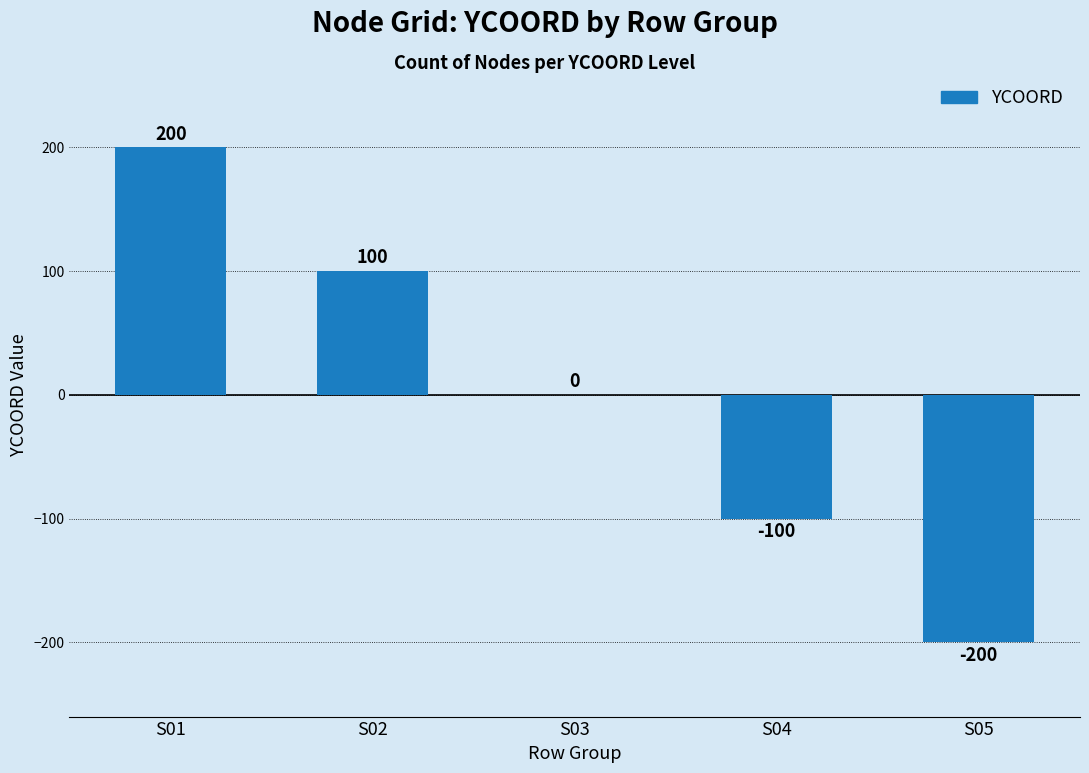

At which label is the value closest to 0?

S03